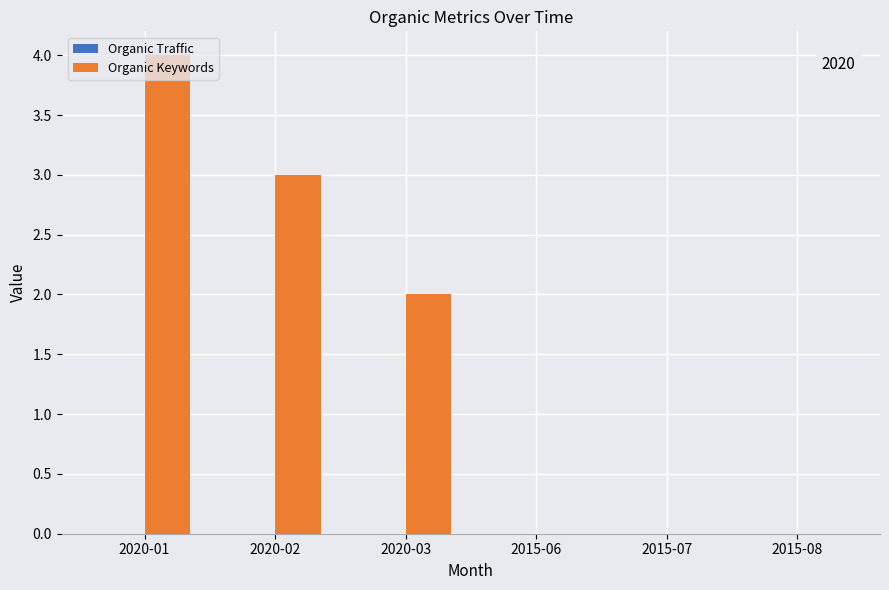

What is the sum of all values?

9